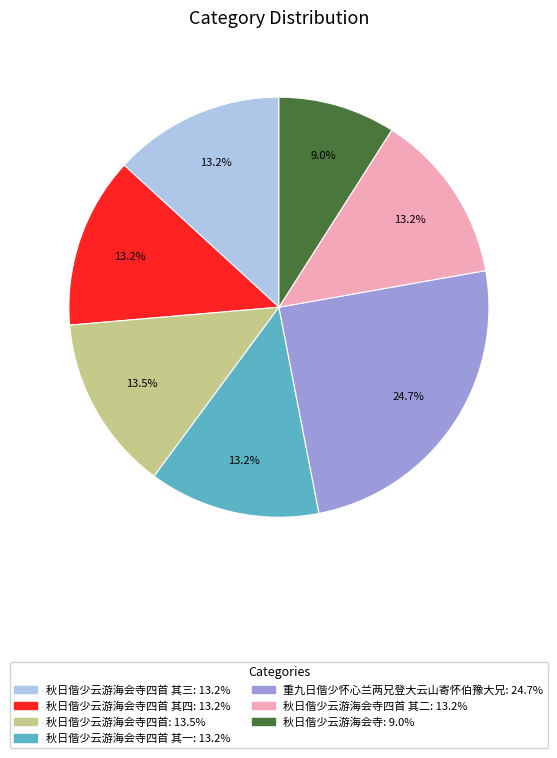

Is there a majority slice in this chart?

No